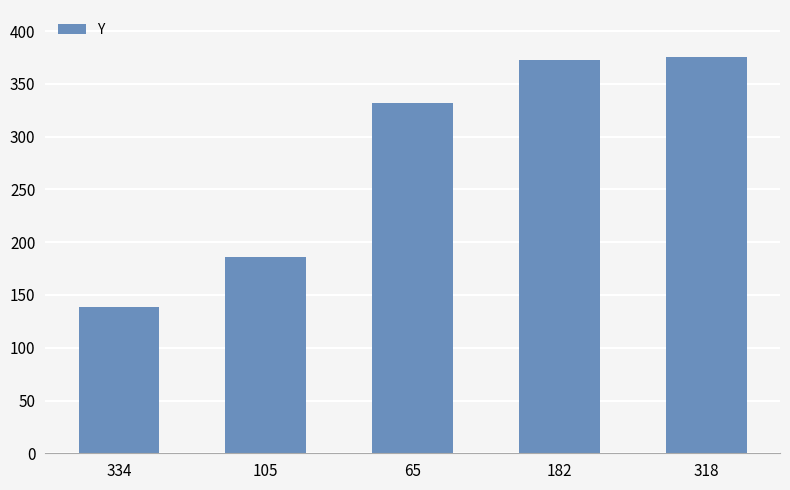

Read the value at 334.

139